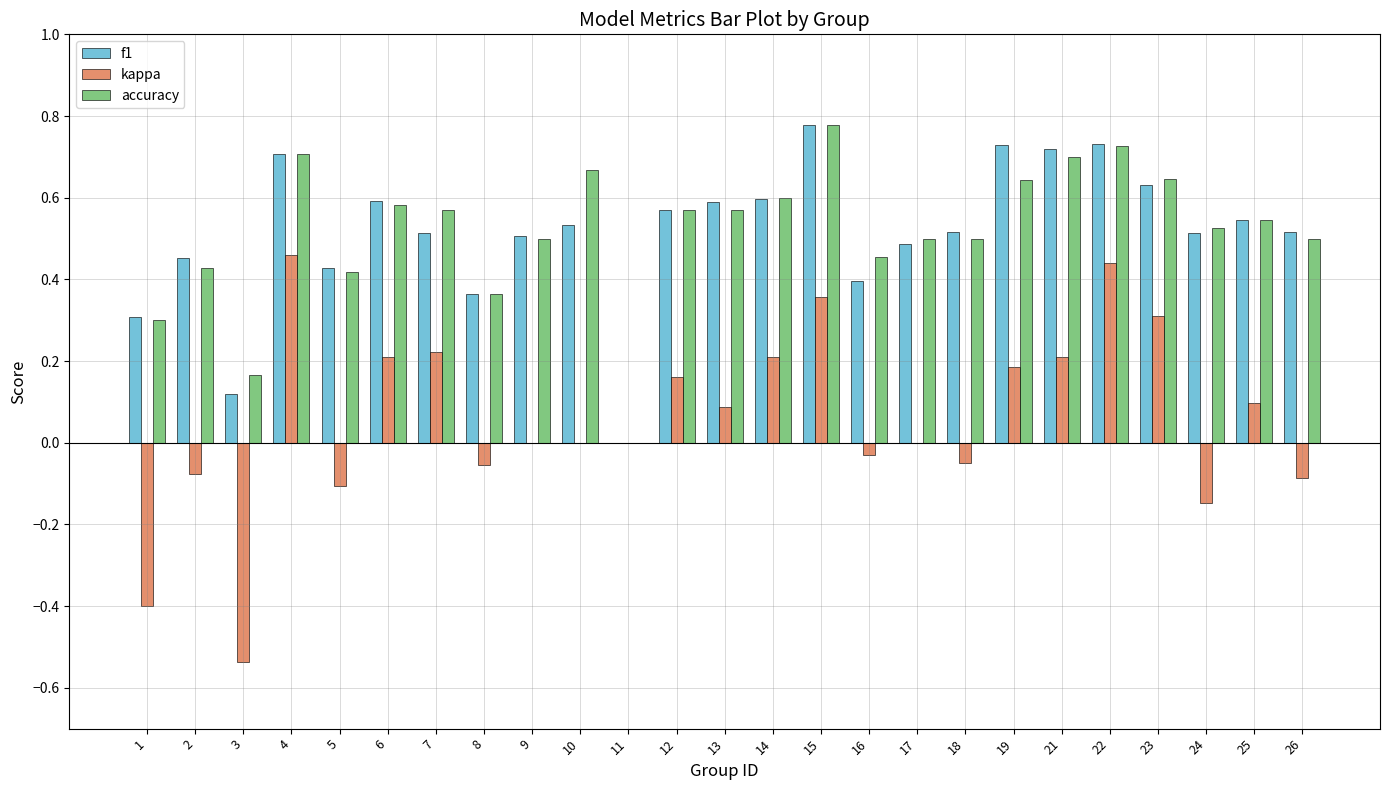

What value does the kappa series have at 23?

0.3